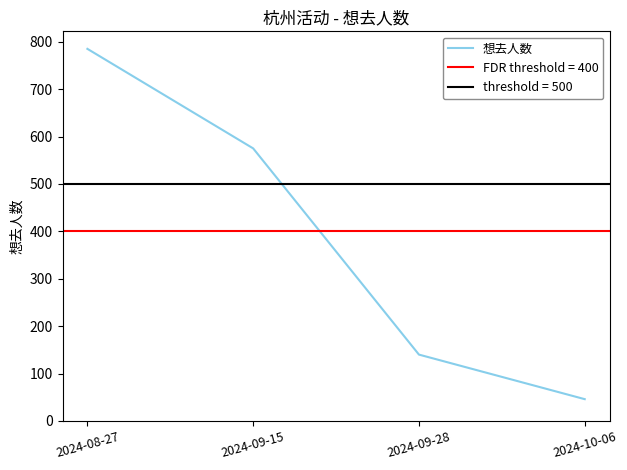

Does the chart have visible grid lines?

No